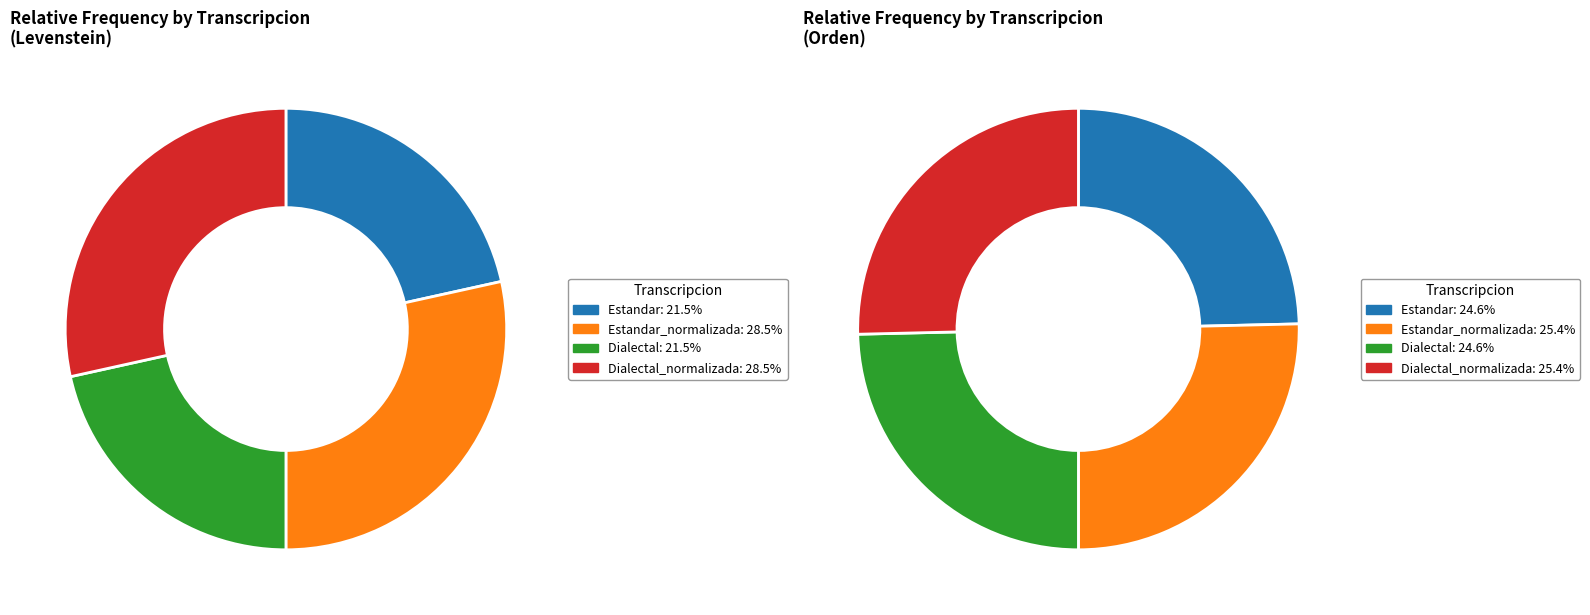

What is the smallest slice in the pie chart?

Estandar